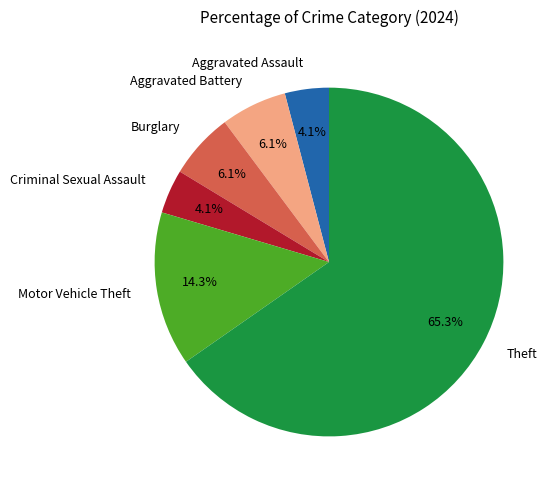

Count the number of slices in the pie.

6